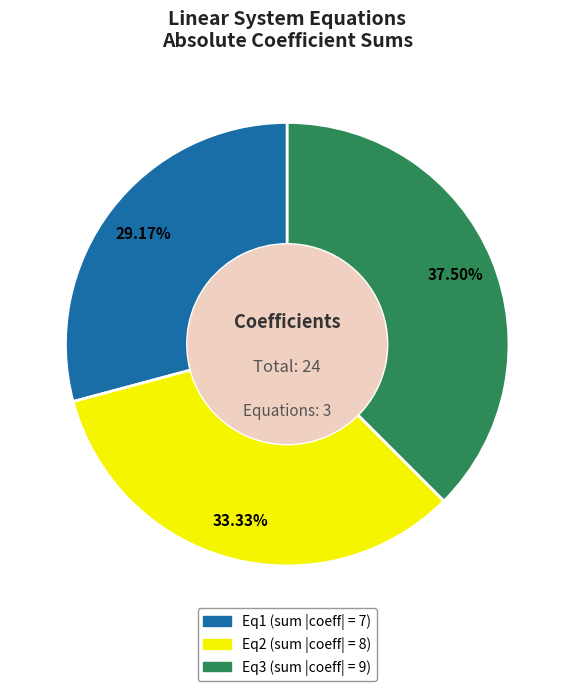

True or false: Eq3 accounts for 1% of the total.

False